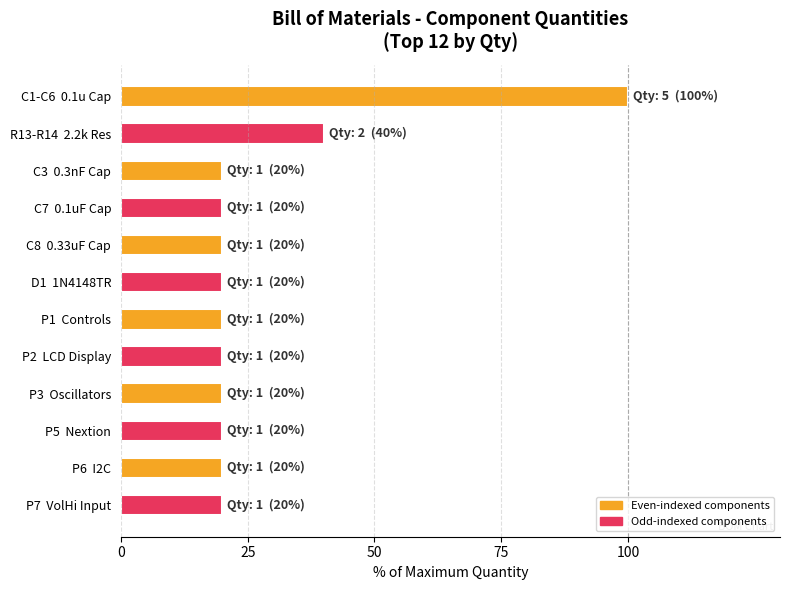

What is the value of the 1st bar from the top?

100